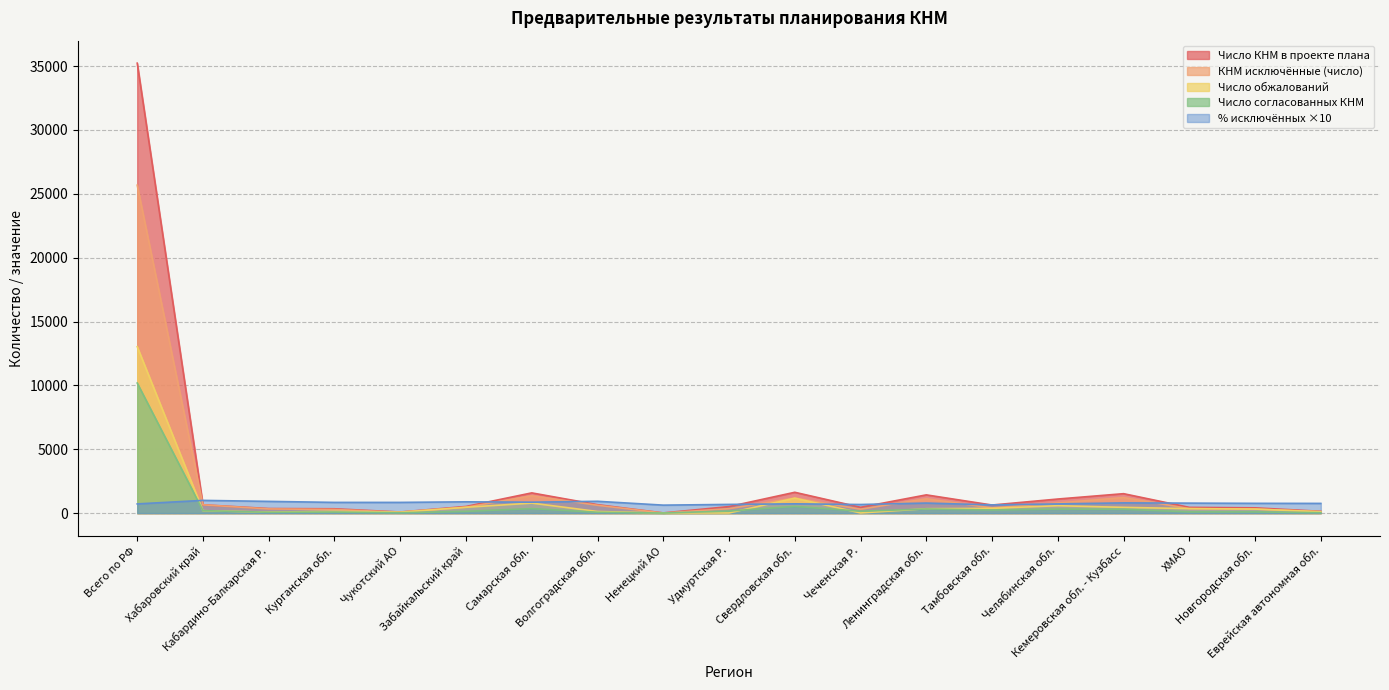

Reading right to left, extract all data points from this chart.

КНМ исключённые (число): Еврейская автономная обл.=108.0	Новгородская обл.=317.0	ХМАО=352.0	Кемеровская обл. - Кузбасс=1221.0	Челябинская обл.=795.0	Тамбовская обл.=408.0	Ленинградская обл.=1124.0	Чеченская Р.=307.0	Свердловская обл.=1186.0	Удмуртская Р.=349.0	Ненецкий АО=10.0	Волгоградская обл.=613.0	Самарская обл.=1356.0	Забайкальский край=461.0	Чукотский АО=73.0	Курганская обл.=286.0	Кабардино-Балкарская Р.=329.0	Хабаровский край=649.0	Всего по РФ=25680.0
Число обжалований: Еврейская автономная обл.=108.0	Новгородская обл.=317.0	ХМАО=352.0	Кемеровская обл. - Кузбасс=451.0	Челябинская обл.=581.0	Тамбовская обл.=374.0	Ленинградская обл.=344.0	Чеченская Р.=14.0	Свердловская обл.=1172.0	Удмуртская Р.=12.0	Ненецкий АО=10.0	Волгоградская обл.=127.0	Самарская обл.=785.0	Забайкальский край=458.0	Чукотский АО=72.0	Курганская обл.=144.0	Кабардино-Балкарская Р.=79.0	Хабаровский край=192.0	Всего по РФ=13032.0
КНМ исключённые (% от запланированного): Еврейская автономная обл.=760.6	Новгородская обл.=765.7	ХМАО=782.2	Кемеровская обл. - Кузбасс=802.2	Челябинская обл.=720.8	Тамбовская обл.=644.5	Ленинградская обл.=787.1	Чеченская Р.=674.7	Свердловская обл.=727.2	Удмуртская Р.=681.6	Ненецкий АО=625.0	Волгоградская обл.=926.0	Самарская обл.=856.1	Забайкальский край=884.8	Чукотский АО=839.1	Курганская обл.=838.7	Кабардино-Балкарская Р.=919.0	Хабаровский край=996.9	Всего по РФ=721.3
Число КНМ в проекте плана: Еврейская автономная обл.=142.0	Новгородская обл.=414.0	ХМАО=450.0	Кемеровская обл. - Кузбасс=1522.0	Челябинская обл.=1103.0	Тамбовская обл.=633.0	Ленинградская обл.=1428.0	Чеченская Р.=455.0	Свердловская обл.=1631.0	Удмуртская Р.=512.0	Ненецкий АО=16.0	Волгоградская обл.=662.0	Самарская обл.=1584.0	Забайкальский край=521.0	Чукотский АО=87.0	Курганская обл.=341.0	Кабардино-Балкарская Р.=358.0	Хабаровский край=651.0	Всего по РФ=35232.0
Число согласованных КНМ: Еврейская автономная обл.=34.0	Новгородская обл.=97.0	ХМАО=98.0	Кемеровская обл. - Кузбасс=304.0	Челябинская обл.=313.0	Тамбовская обл.=245.0	Ленинградская обл.=323.0	Чеченская Р.=149.0	Свердловская обл.=529.0	Удмуртская Р.=163.0	Ненецкий АО=7.0	Волгоградская обл.=68.0	Самарская обл.=353.0	Забайкальский край=139.0	Чукотский АО=27.0	Курганская обл.=85.0	Кабардино-Балкарская Р.=68.0	Хабаровский край=194.0	Всего по РФ=10185.0